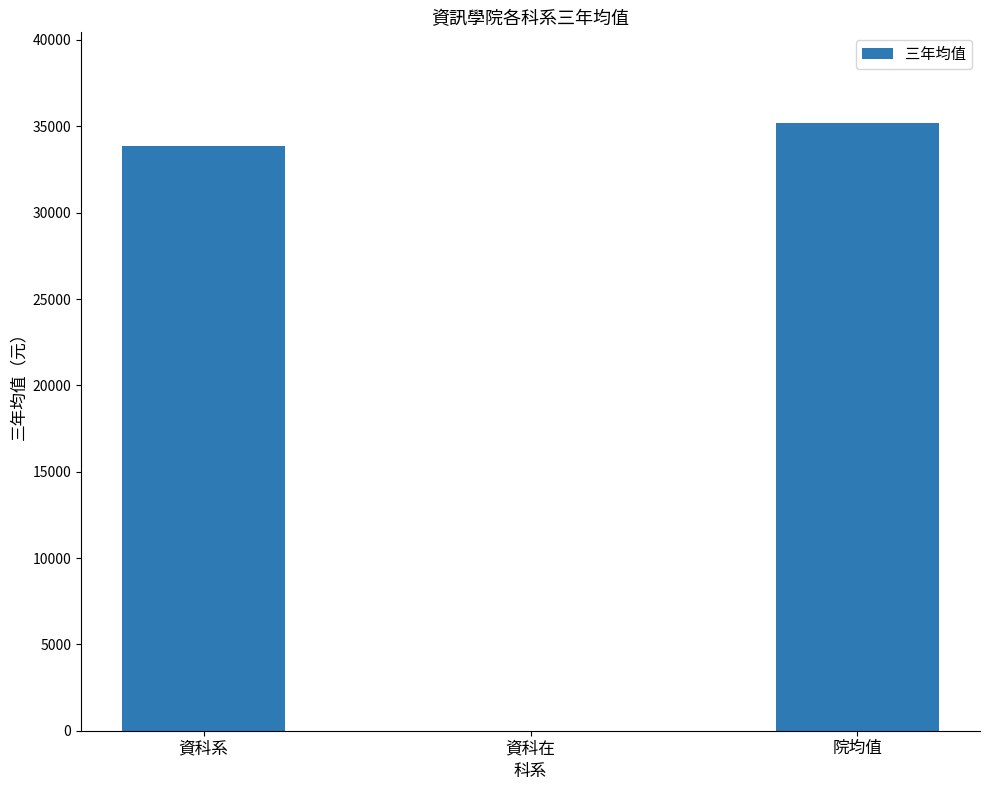

What is the change in value from 資科系 to 資科在?

-33861.7